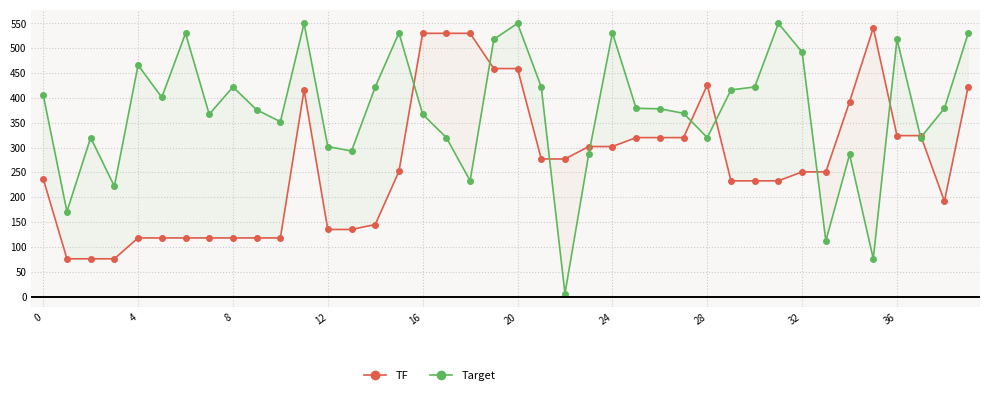

Between which two adjacent categories do Target and TF first intersect?

15 and 16